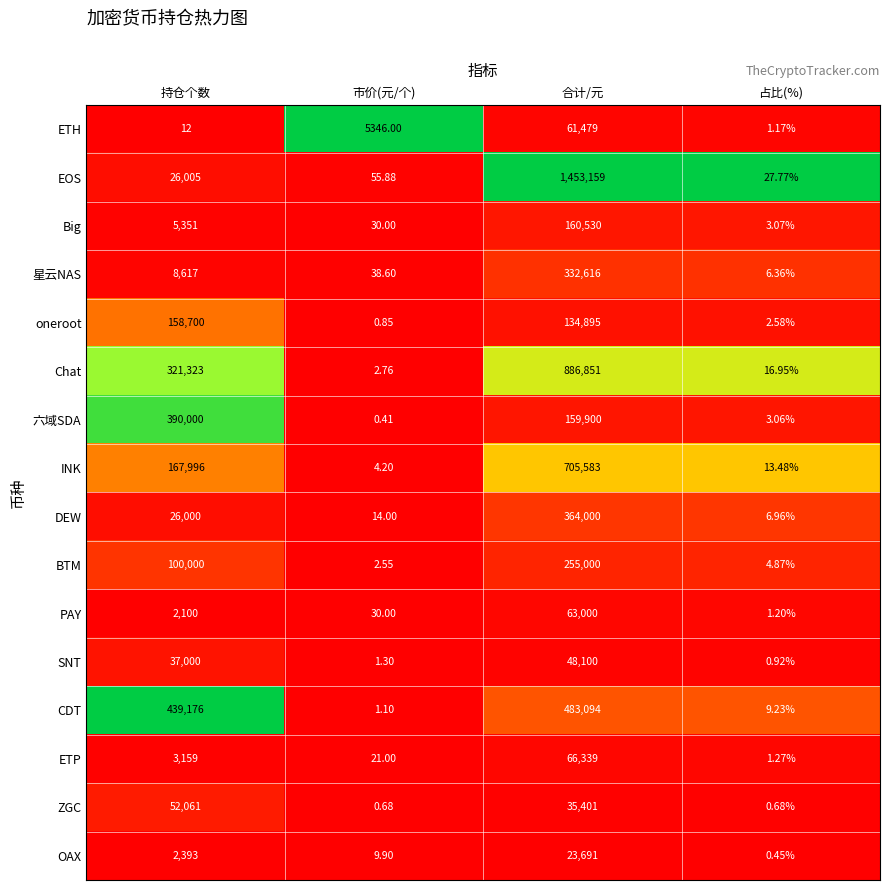

Between 市价(元/个) and 合计/元, which series saw the biggest shift?

EOS